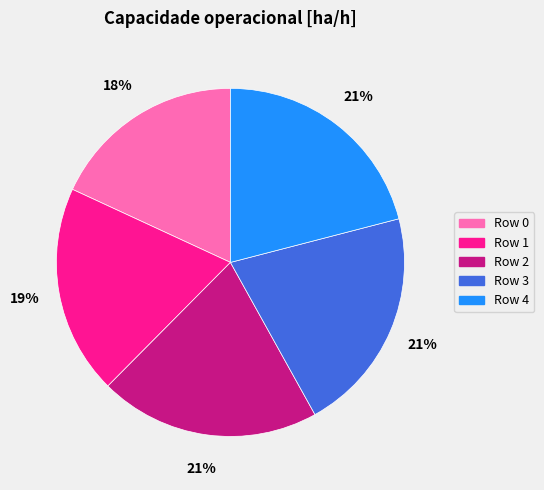

Is there a majority slice in this chart?

No